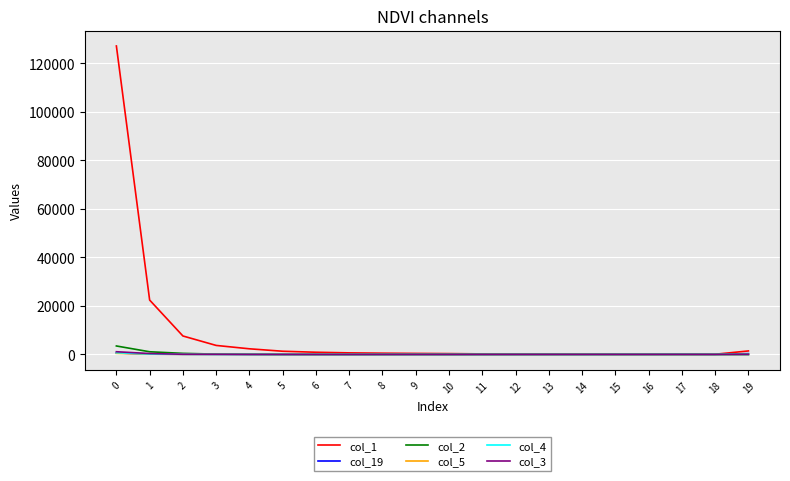

The col_19 series shows 23 at 5. True or false?

True